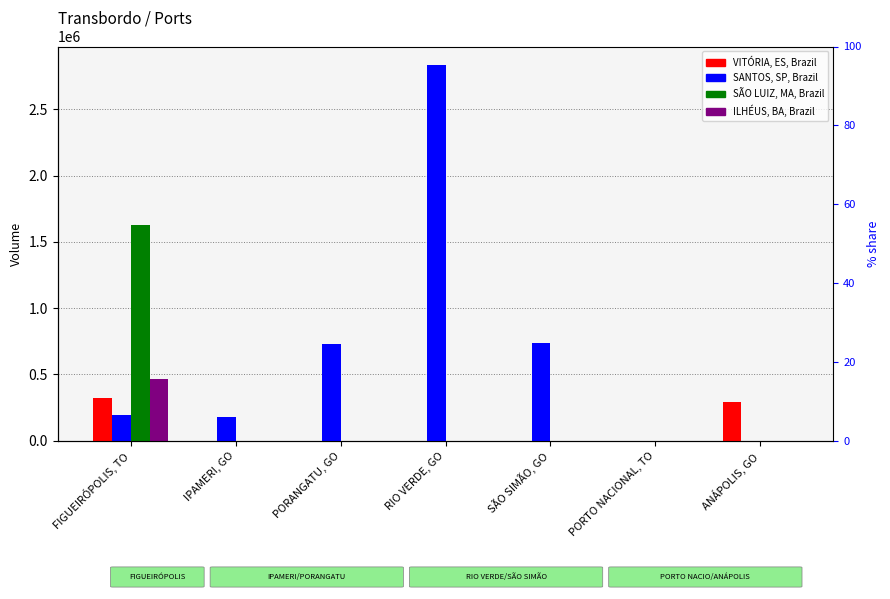

How many positive values does the VITÓRIA, ES, Brazil series have?

2